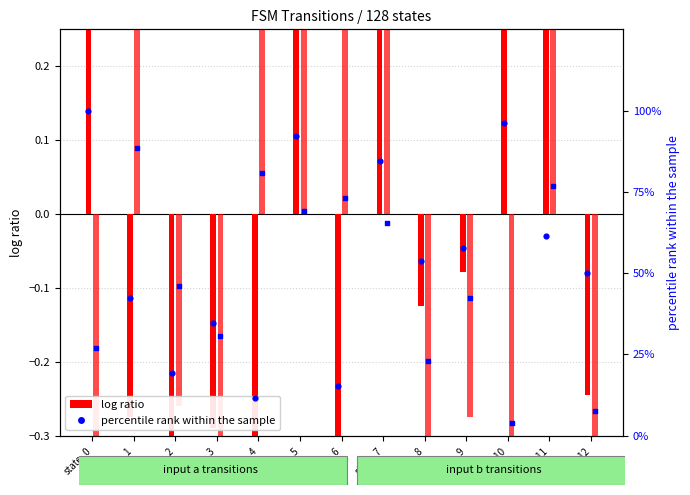

Which series reaches the minimum Y coordinate?

input b (log ratio)